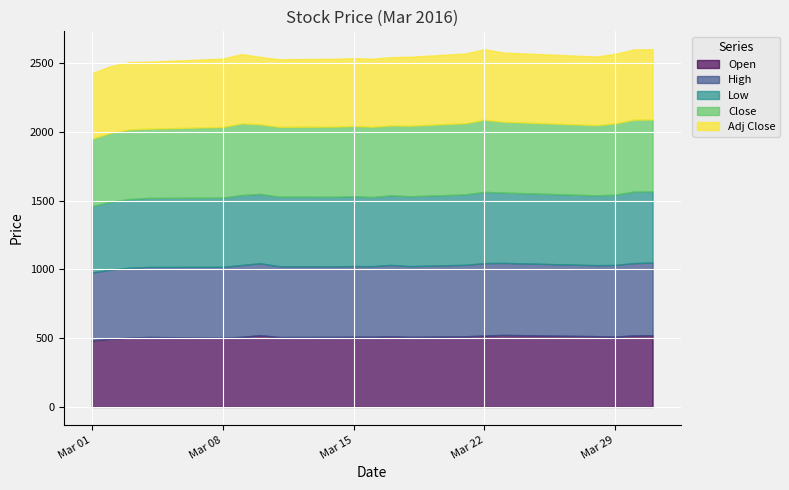

Where is the first local minimum for Low?

6